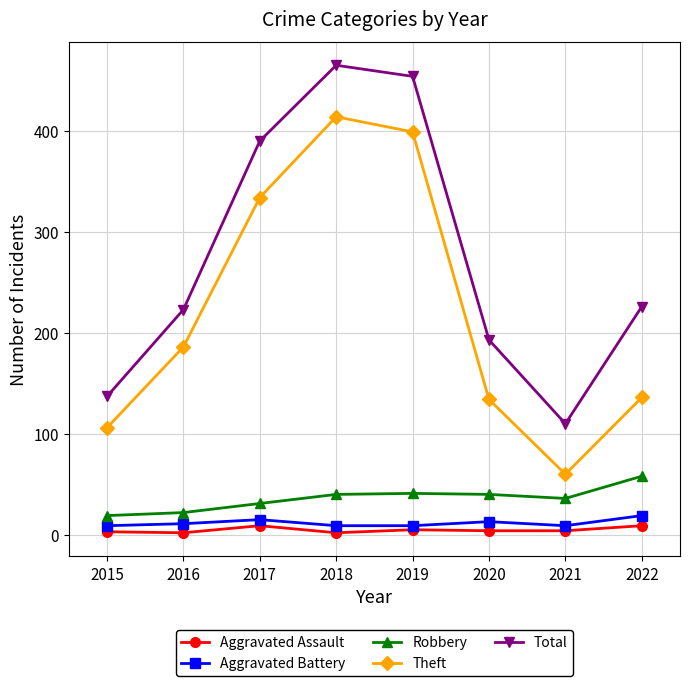

At which label is Theft closest to 237?

2016